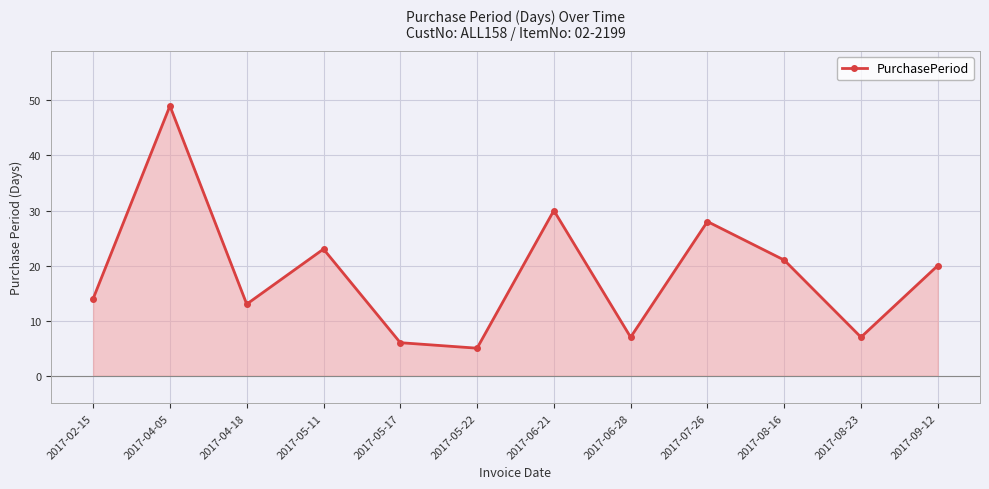

What is the value of the 8th point from the left?

7